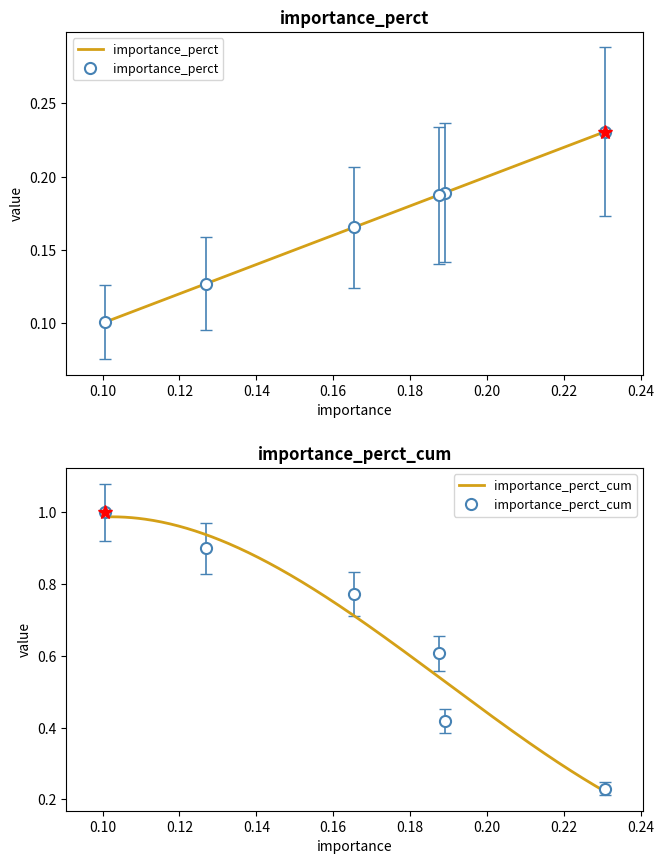

What is the difference between the maximum and minimum values in the importance_perct_cum series?

0.8